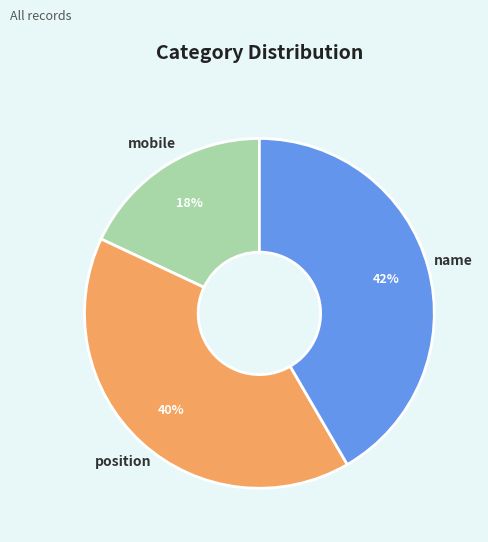

How many slices are in this pie chart?

3